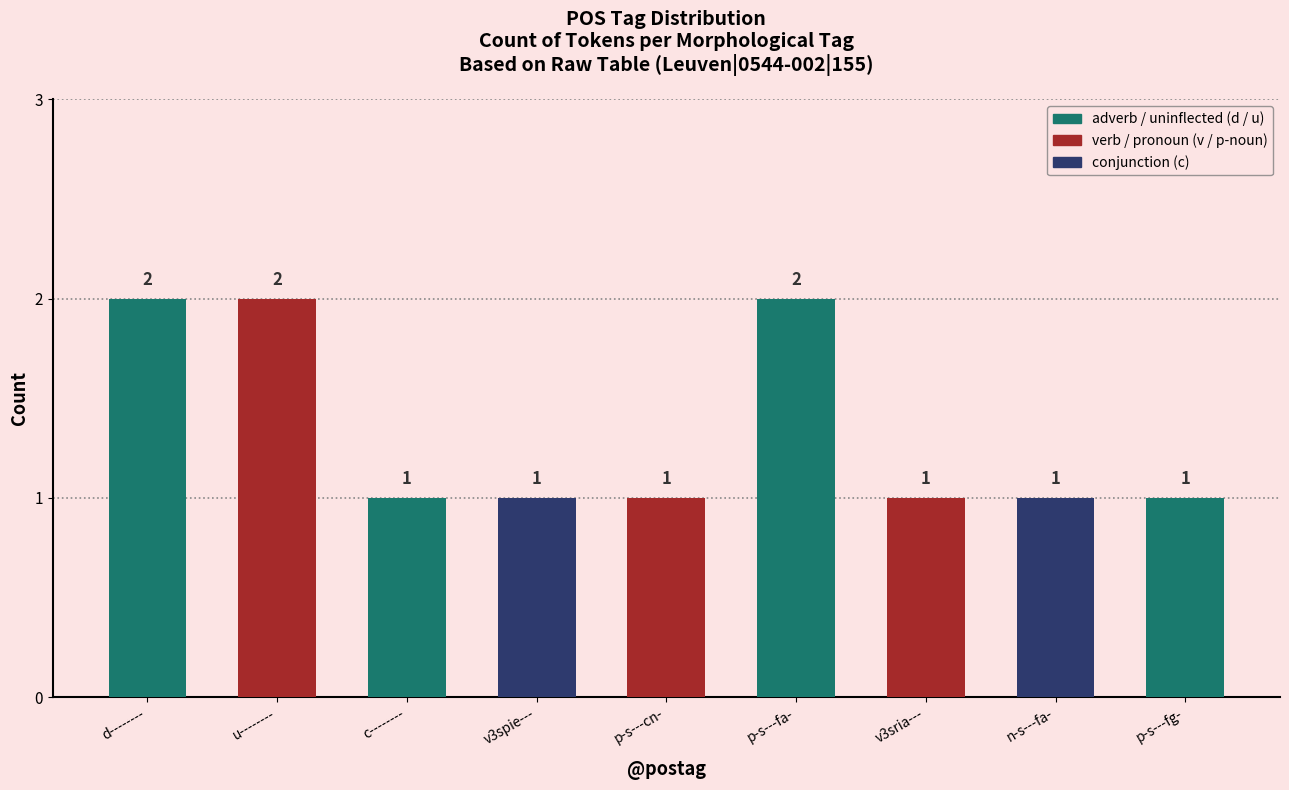

What is the sum of all values?

12